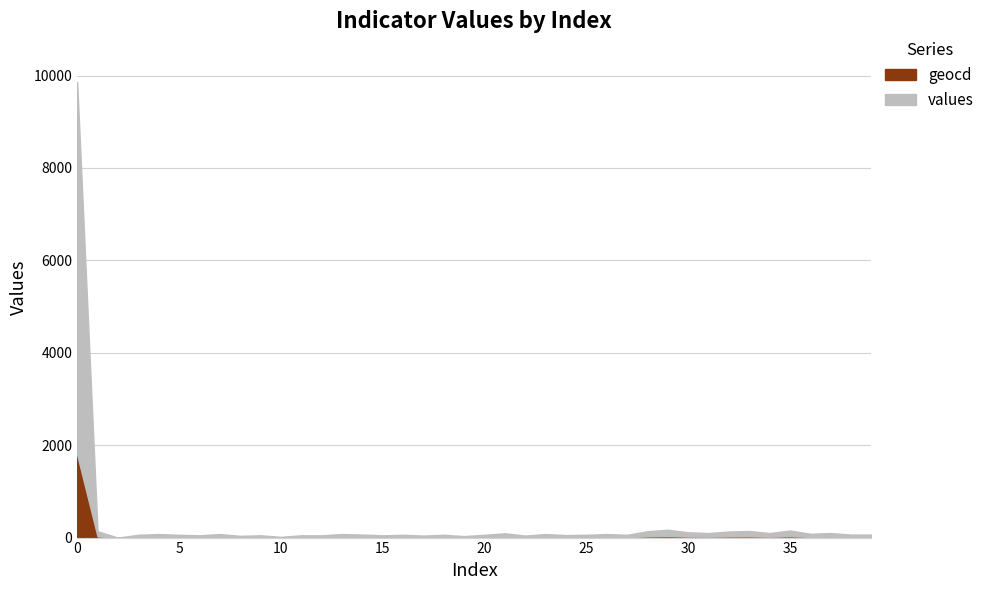

How many categories are shown in the chart?

40